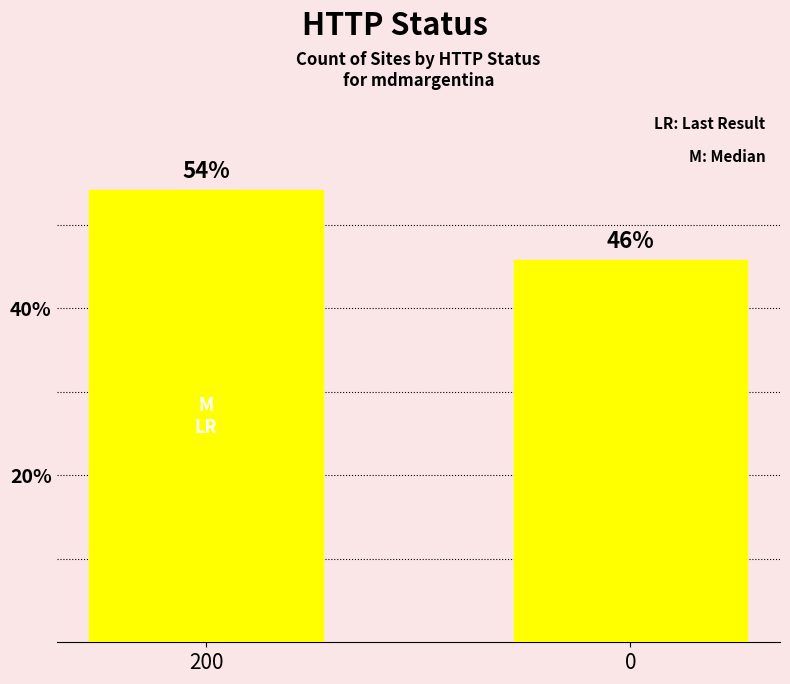

What is the average value?

50.0